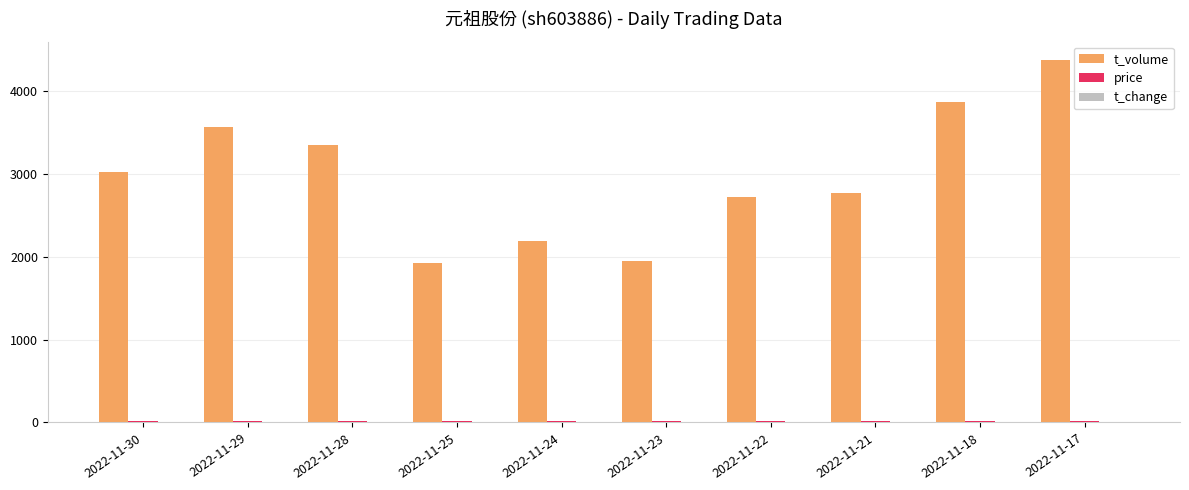

Does the chart contain stacked bars?

No